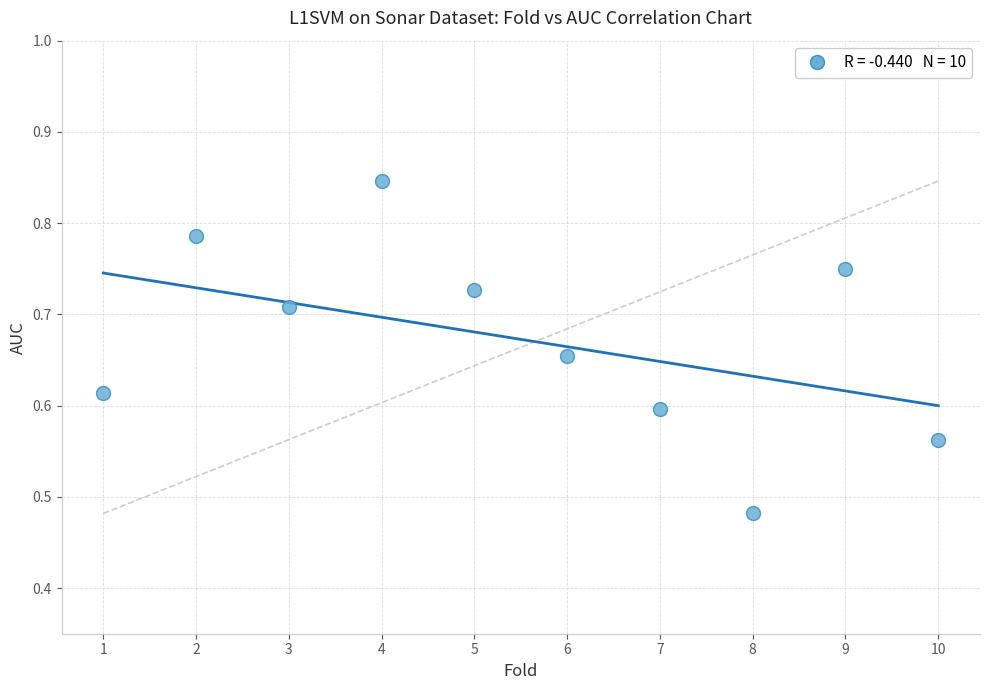

What is the range of X values (max minus min)?

9.0